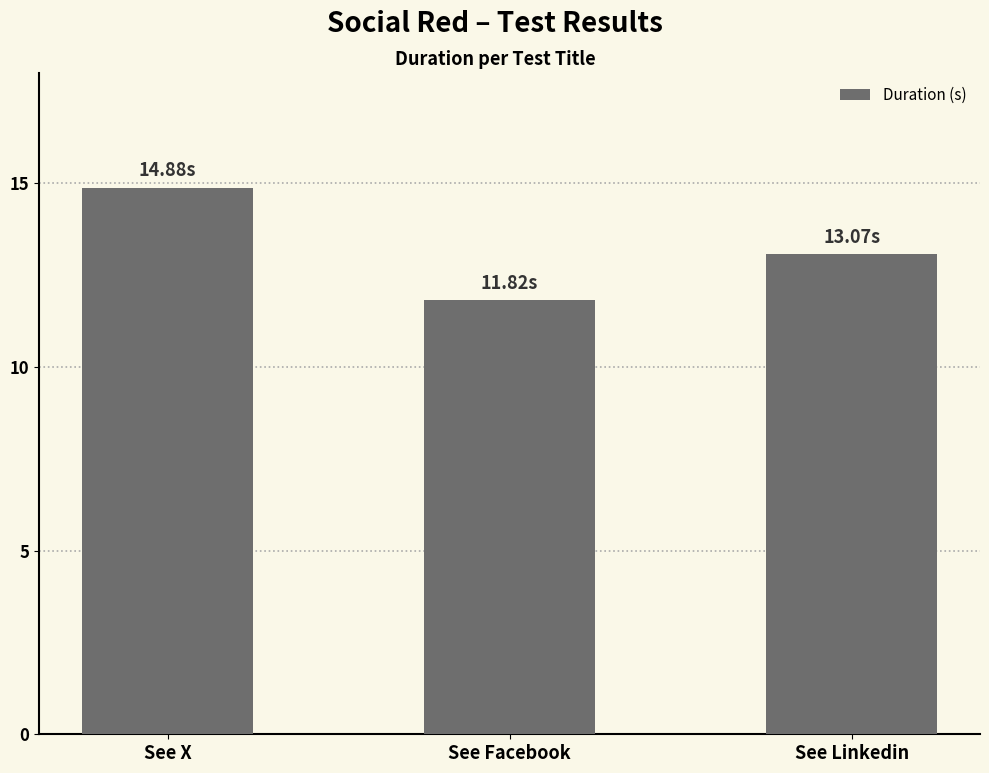

Does the chart contain any negative values?

No